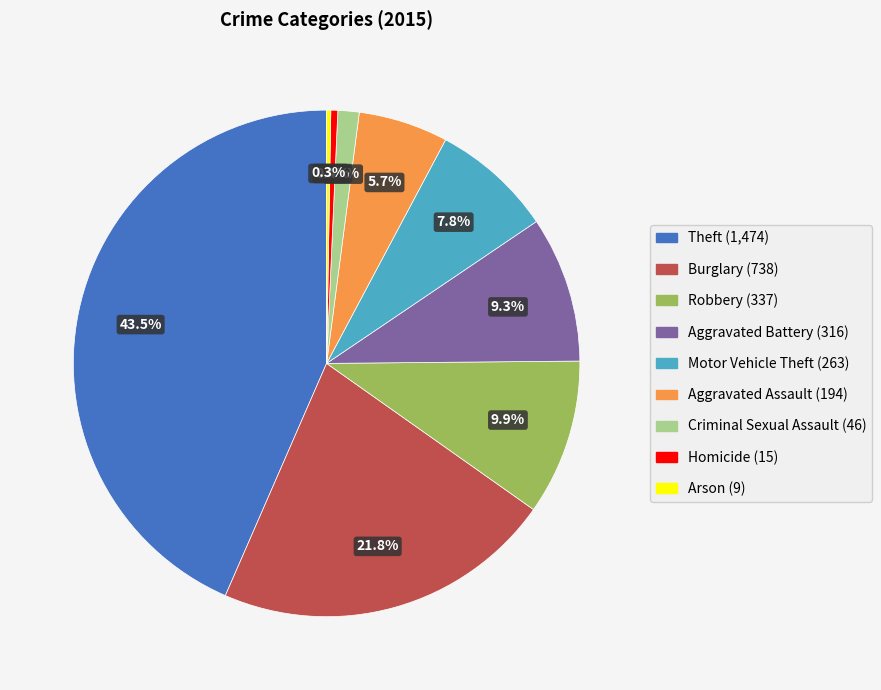

Which category has the biggest portion of the pie?

Theft